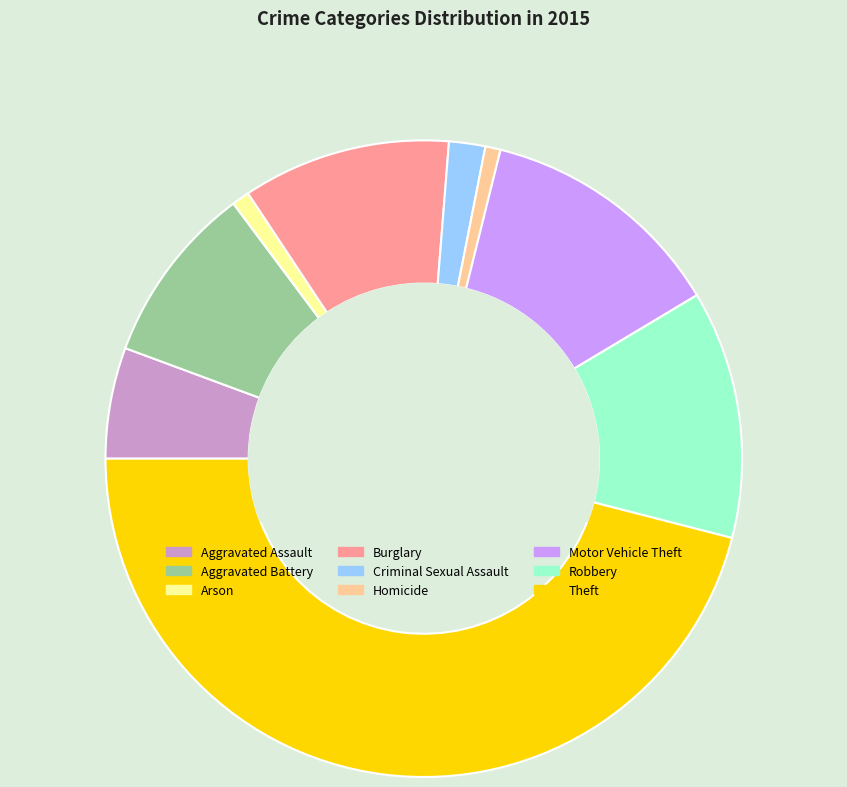

Does Arson represent more than half of the total?

No